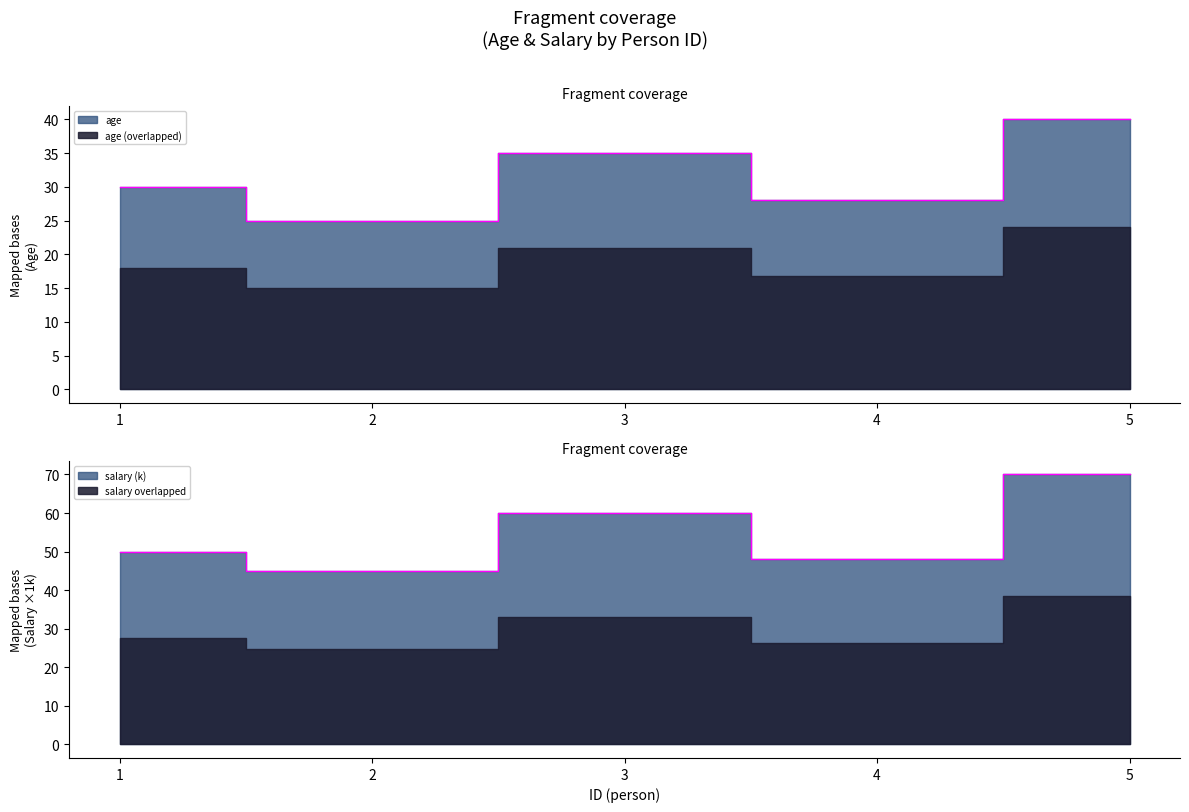

What is the value of the age point at the 2nd from the left?

25